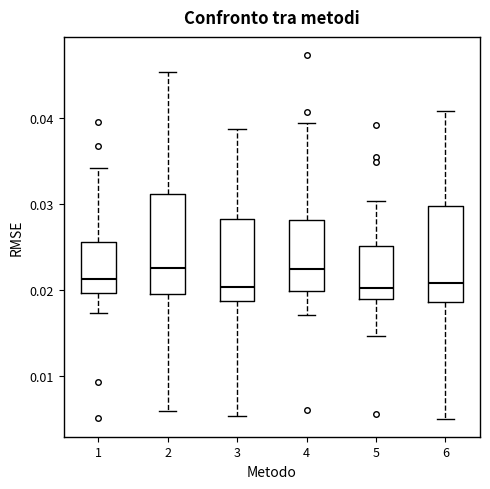

Where does the median line of the box at x = 6 sit on the y-axis? The values are not printed on the chart, so give them approximately, as read against the axis.

0.021